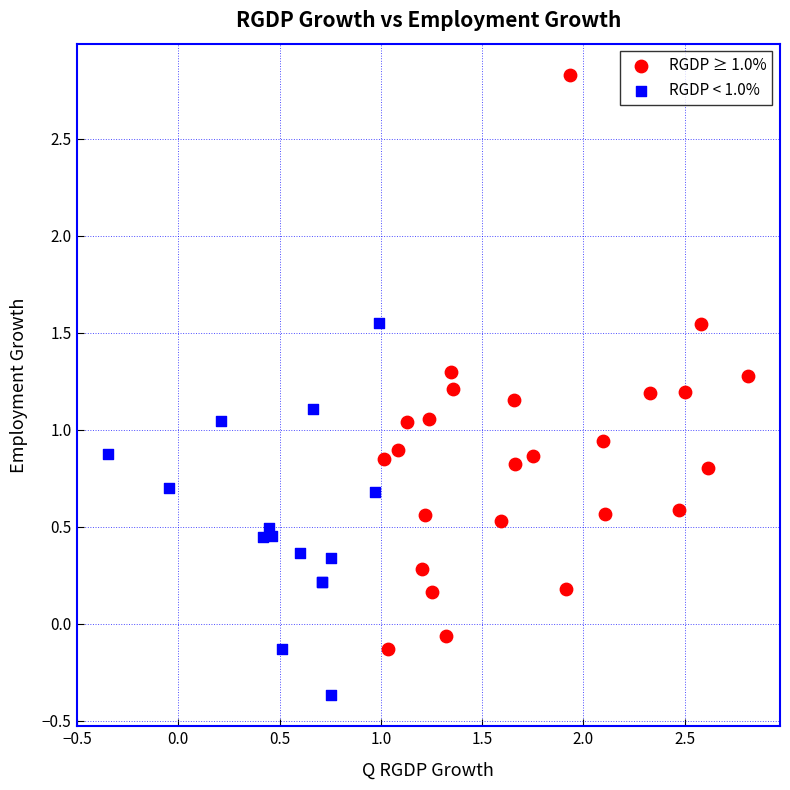

Which series reaches the maximum Y coordinate?

RGDP ≥ 1.0%